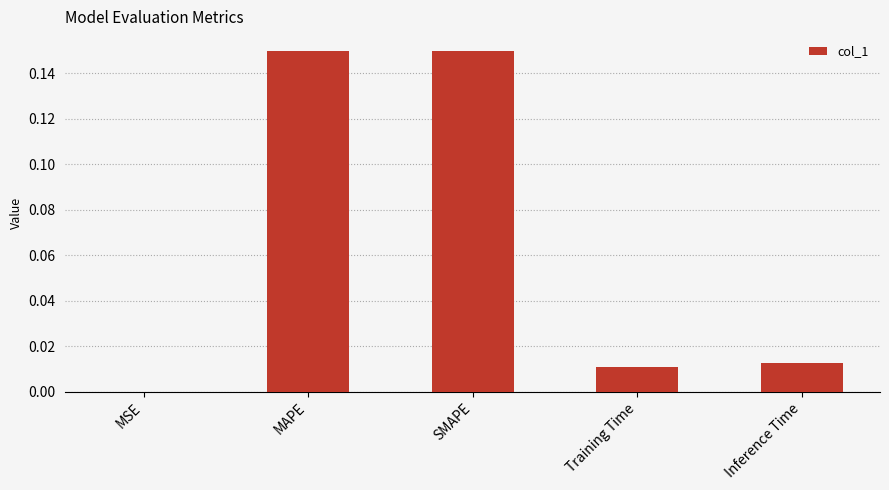

Which has a higher value, MAPE or MSE?

MAPE